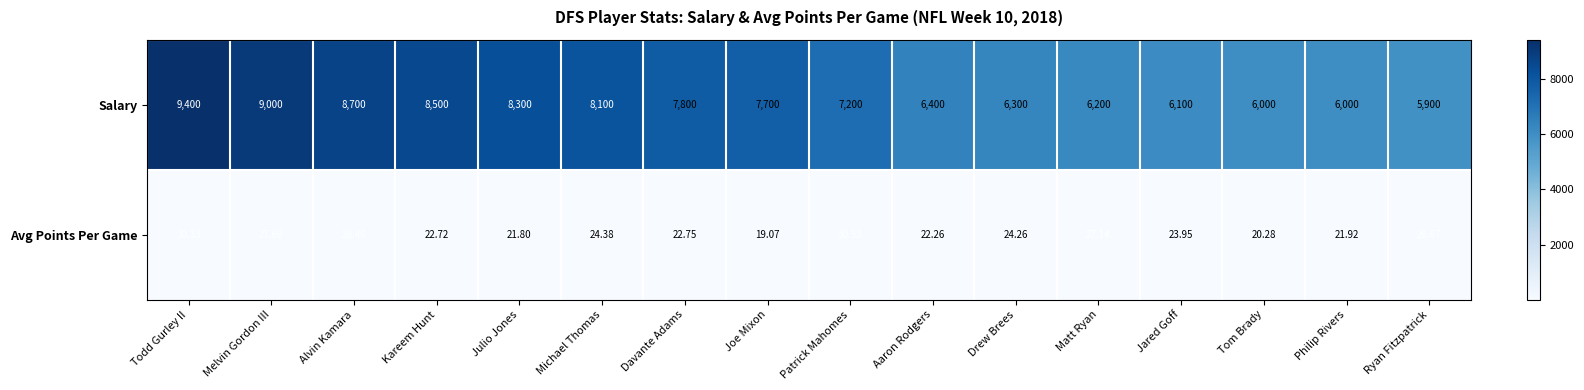

What is the smallest value displayed?

19.1